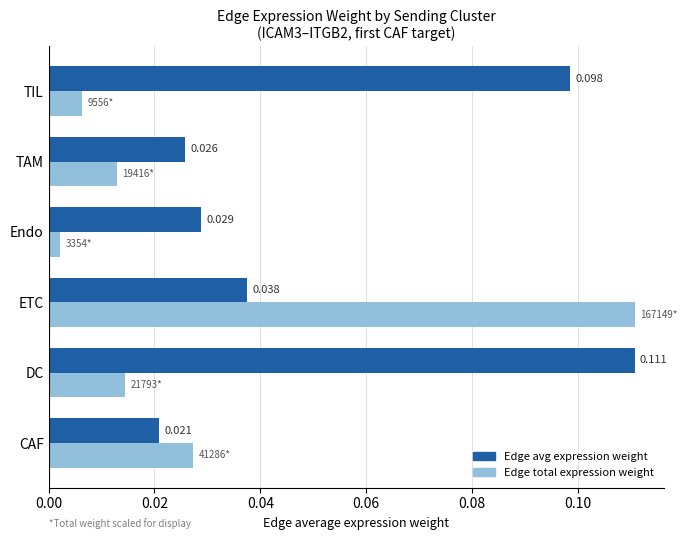

Which label corresponds to the smallest value in the chart?

Endo